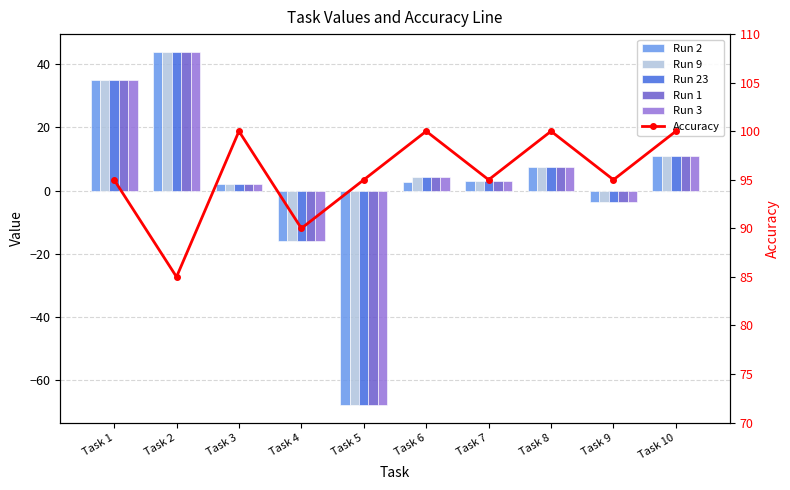

How many data points in Run 1 are above 4?

5